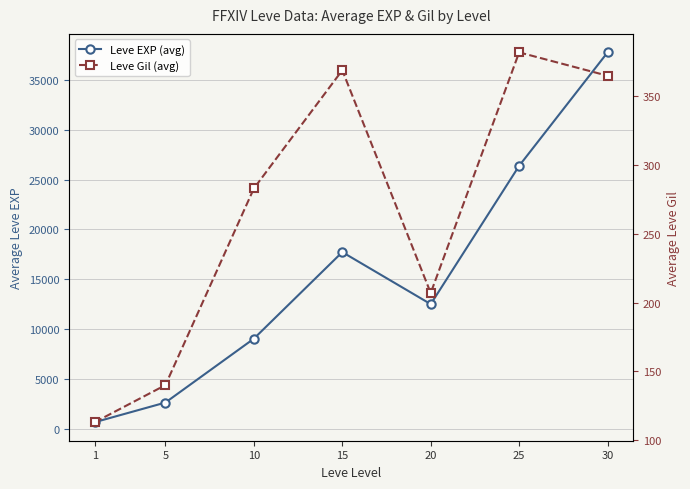

In Leve Gil (avg), how many points are lower than both neighbors (excluding endpoints)?

1